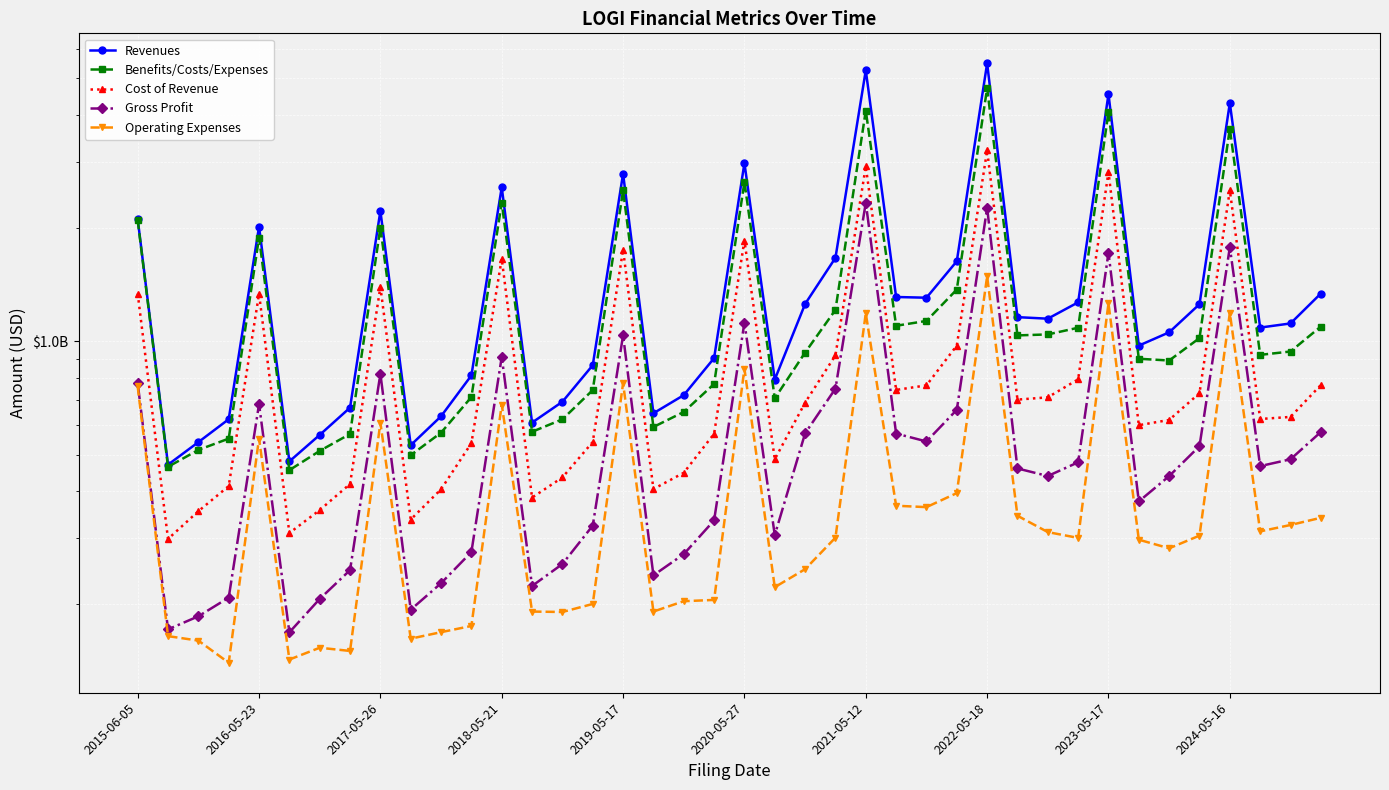

True or false: Operating Expenses and Cost of Revenue intersect in this chart.

False